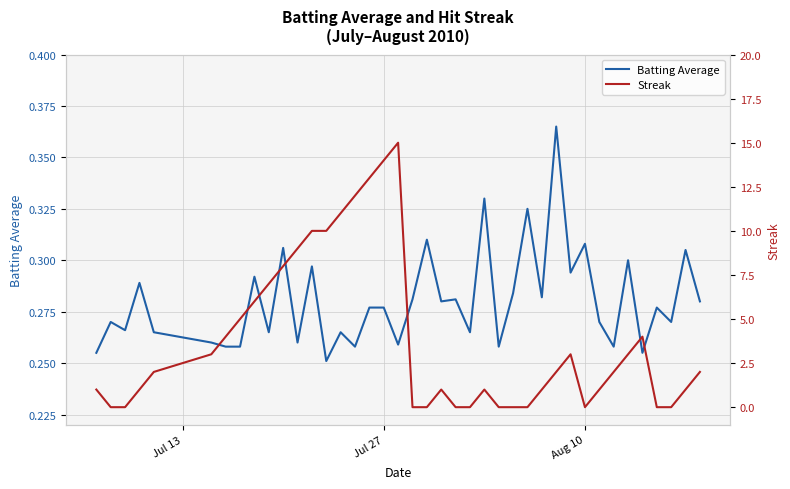

How many values in the Streak series exceed 2?

17